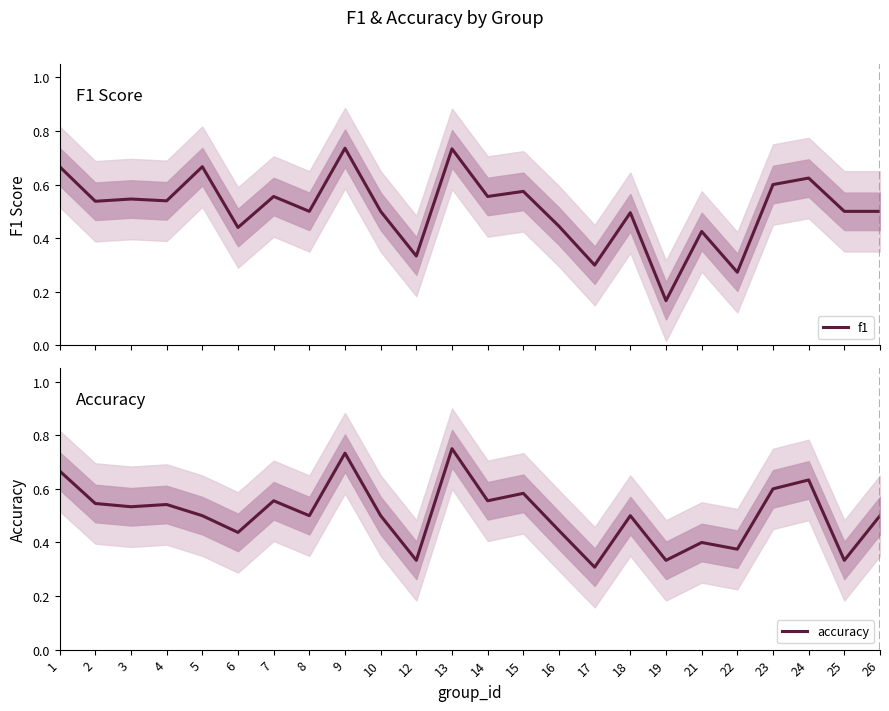

Rank the categories by f1 value from lowest to highest.

19, 22, 17, 12, 21, 6, 16, 18, 8, 10, 25, 26, 2, 4, 3, 7, 14, 15, 23, 24, 1, 5, 13, 9